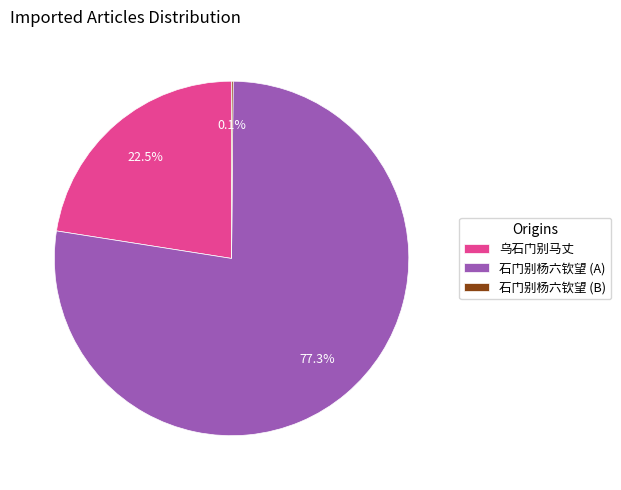

What portion of the pie excludes 乌石门别马丈?

77.5%